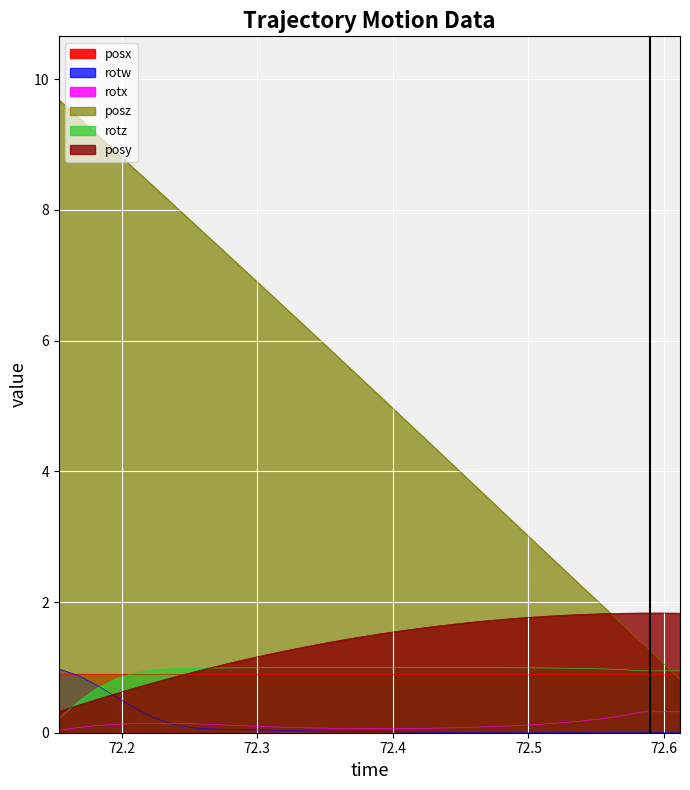

What is the difference between the maximum and minimum values in the rotw series?

1.0